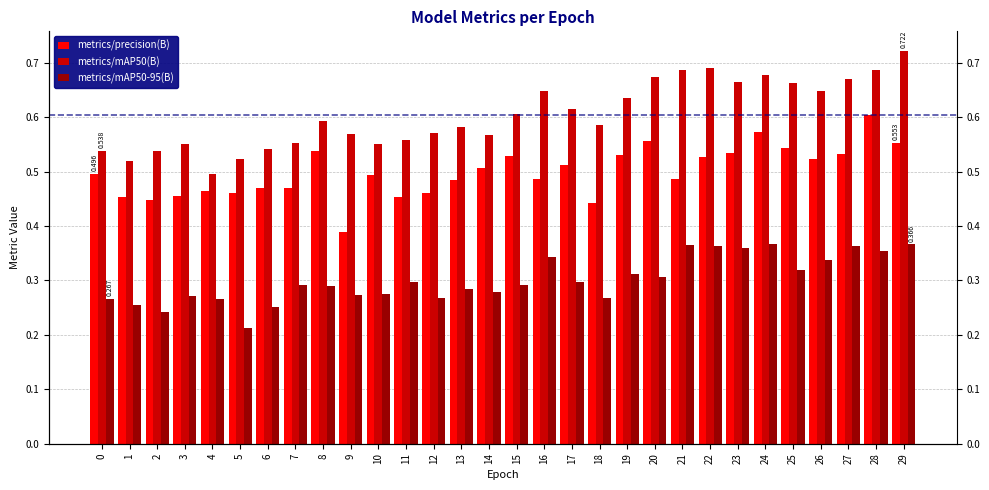

At which category does the chart reach its peak across all series?

29